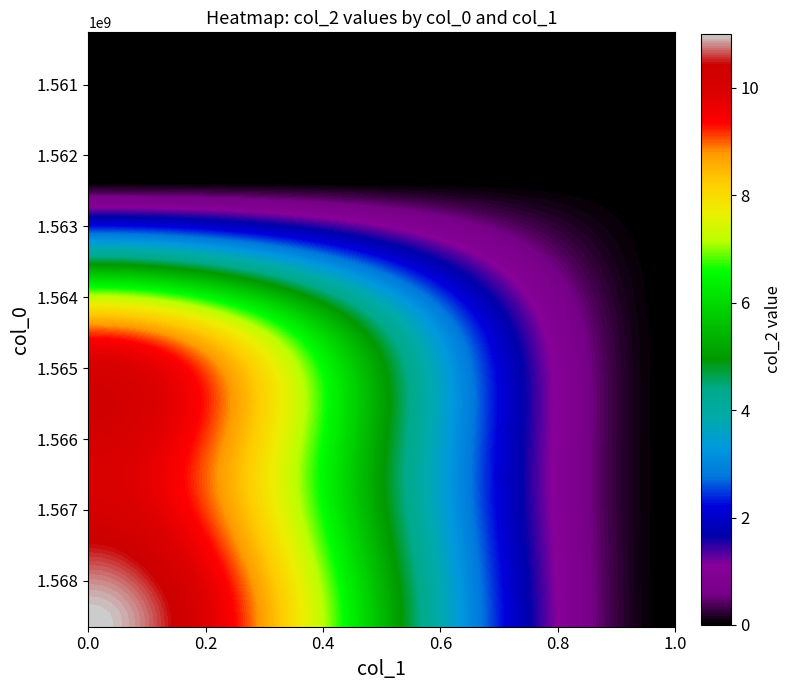

Reading left to right, extract all data points from this chart.

1560263199: 0=0	1=0
1560265820: 0=0	1=0
1566915144: 0=9	1=0
1567087926: 0=10	1=0
1568646693: 0=11	1=0